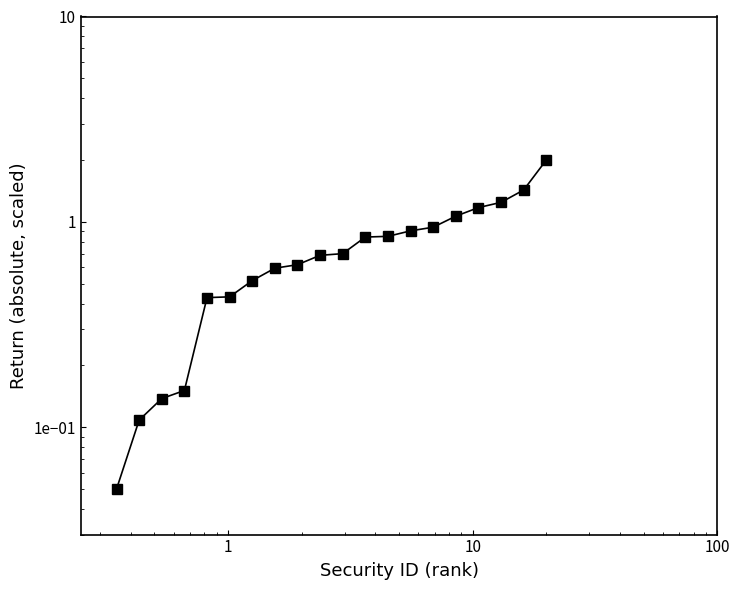

True or false: there are more than 1 points higher than both neighbors.

False